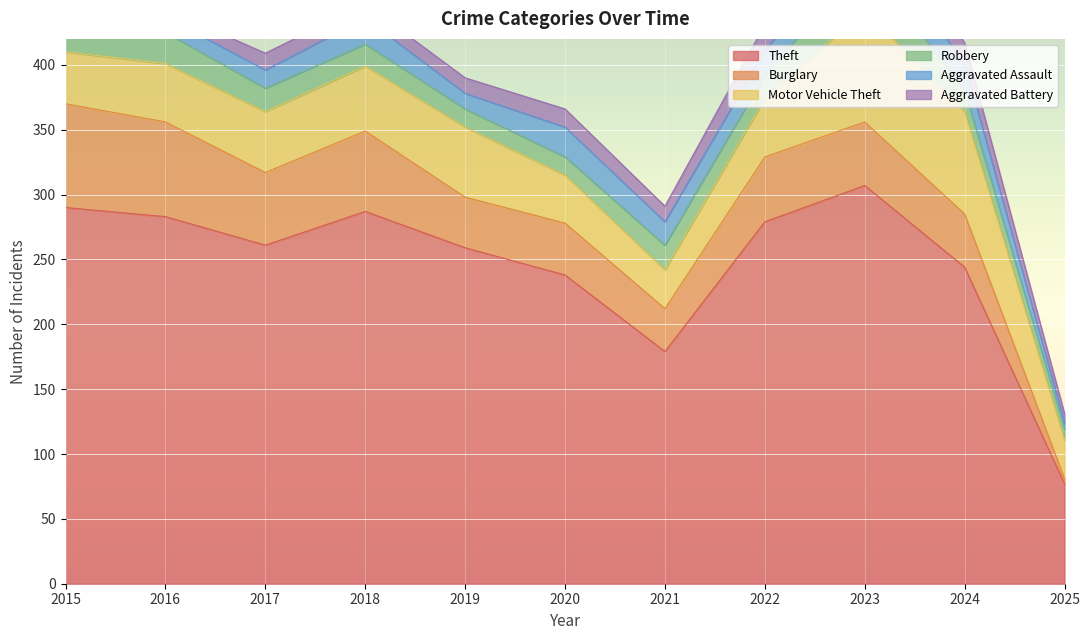

Reading left to right, transcribe all the data shown in this chart.

Theft: 2015=290	2016=283	2017=261	2018=287	2019=259	2020=238	2021=179	2022=279	2023=307	2024=244	2025=77
Burglary: 2015=80	2016=73	2017=56	2018=62	2019=39	2020=40	2021=33	2022=50	2023=49	2024=41	2025=4
Motor Vehicle Theft: 2015=40	2016=45	2017=47	2018=50	2019=54	2020=37	2021=30	2022=45	2023=86	2024=79	2025=30
Robbery: 2015=24	2016=24	2017=18	2018=17	2019=14	2020=14	2021=19	2022=18	2023=39	2024=16	2025=8
Aggravated Assault: 2015=11	2016=12	2017=14	2018=20	2019=12	2020=23	2021=18	2022=19	2023=26	2024=21	2025=5
Aggravated Battery: 2015=8	2016=6	2017=13	2018=11	2019=12	2020=14	2021=12	2022=20	2023=23	2024=16	2025=7